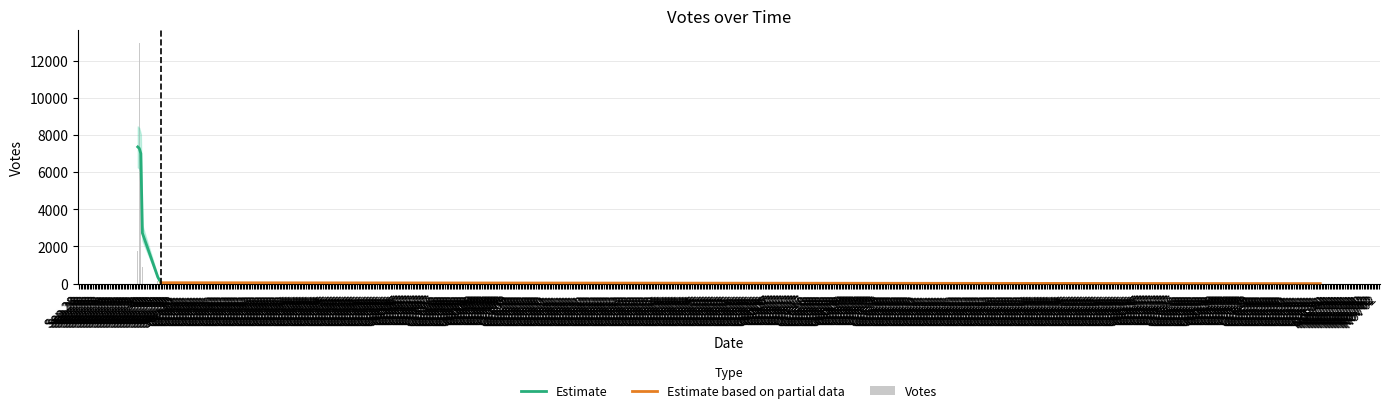

The chart shows a value of 944 at 2019-09-29 23:59. True or false?

True